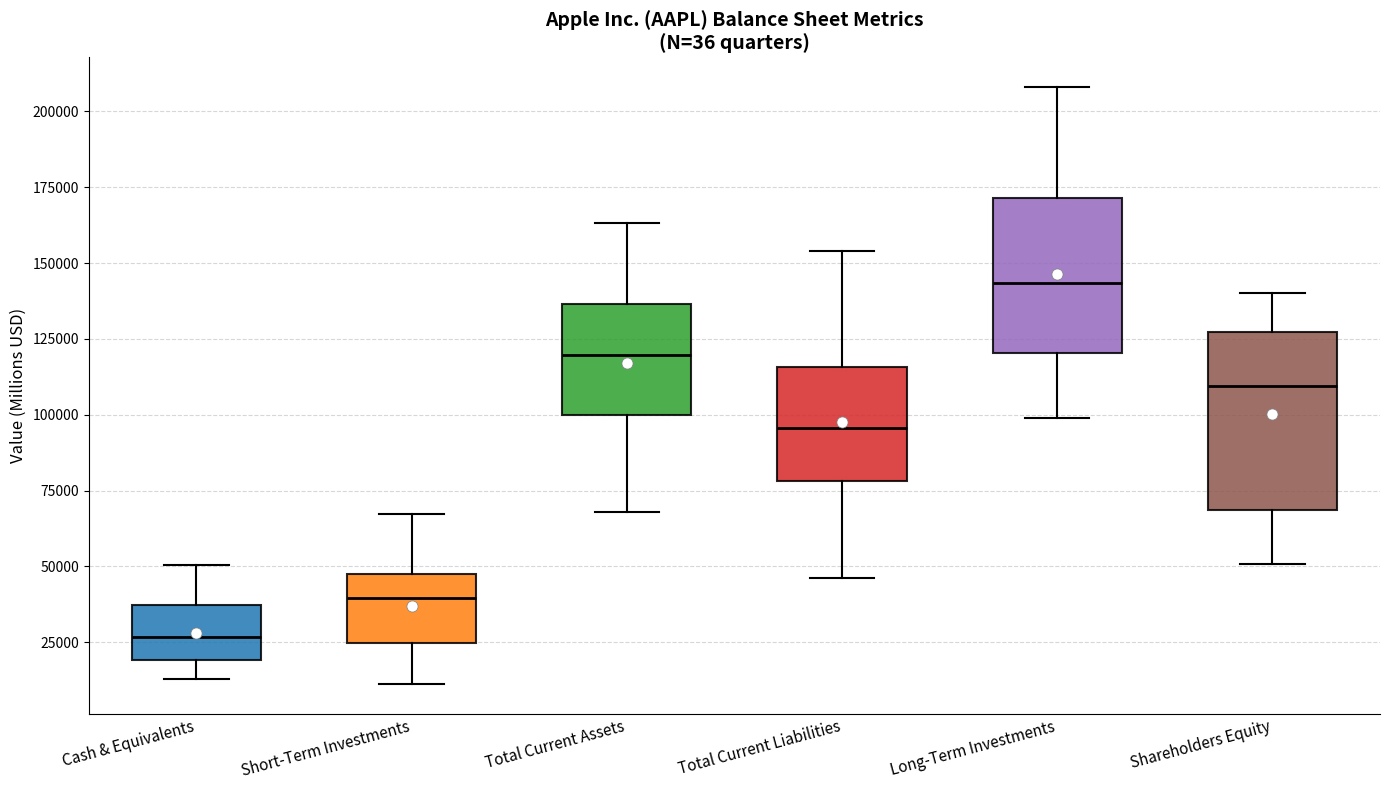

Where is the lower edge of the box for Cash & Equivalents on the y-axis? The values are not printed on the chart, so give them approximately, as read against the axis.

20000